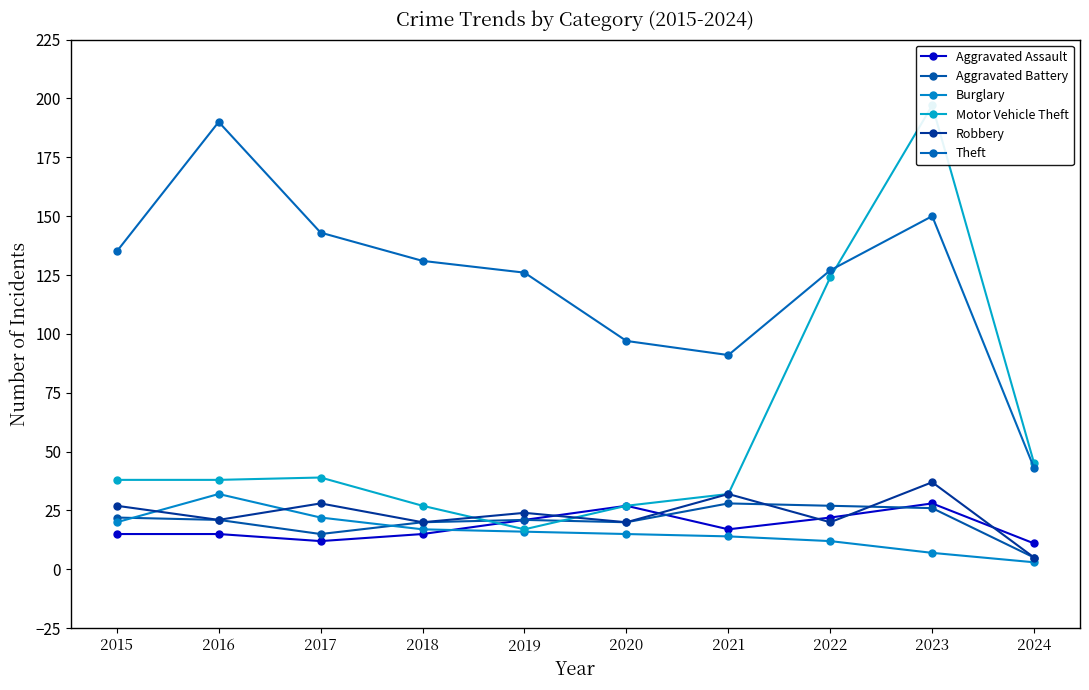

Reading left to right, transcribe all the data shown in this chart.

Aggravated Assault: 2015=15	2016=15	2017=12	2018=15	2019=21	2020=27	2021=17	2022=22	2023=28	2024=11
Aggravated Battery: 2015=22	2016=21	2017=15	2018=20	2019=21	2020=20	2021=28	2022=27	2023=26	2024=5
Burglary: 2015=20	2016=32	2017=22	2018=17	2019=16	2020=15	2021=14	2022=12	2023=7	2024=3
Motor Vehicle Theft: 2015=38	2016=38	2017=39	2018=27	2019=17	2020=27	2021=32	2022=124	2023=197	2024=45
Robbery: 2015=27	2016=21	2017=28	2018=20	2019=24	2020=20	2021=32	2022=20	2023=37	2024=5
Theft: 2015=135	2016=190	2017=143	2018=131	2019=126	2020=97	2021=91	2022=127	2023=150	2024=43